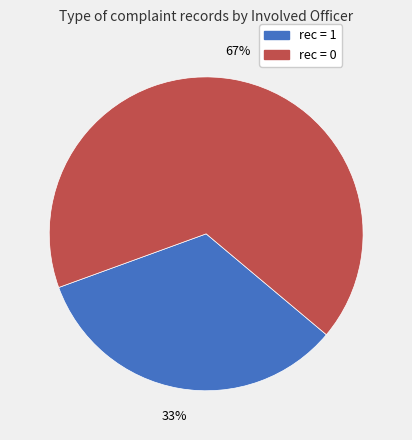

To the nearest percent, what is the average slice percentage?

50%